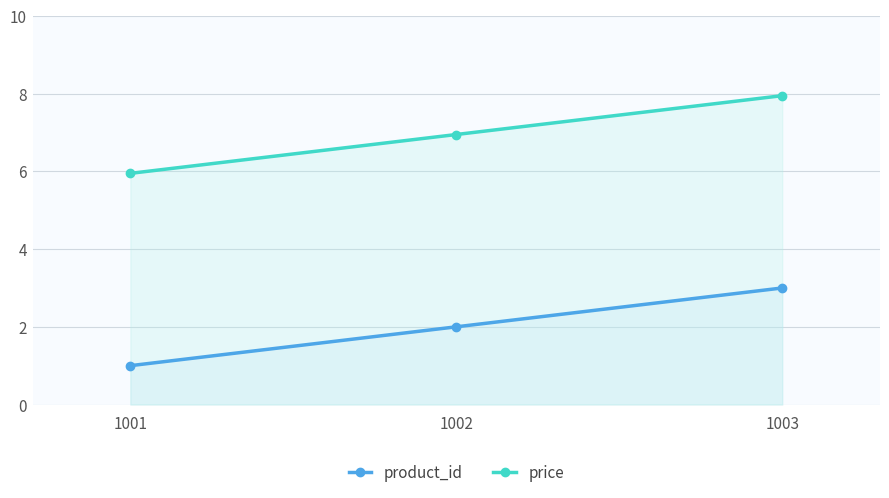

Between 1001 and 1003, which series saw the biggest shift?

product_id